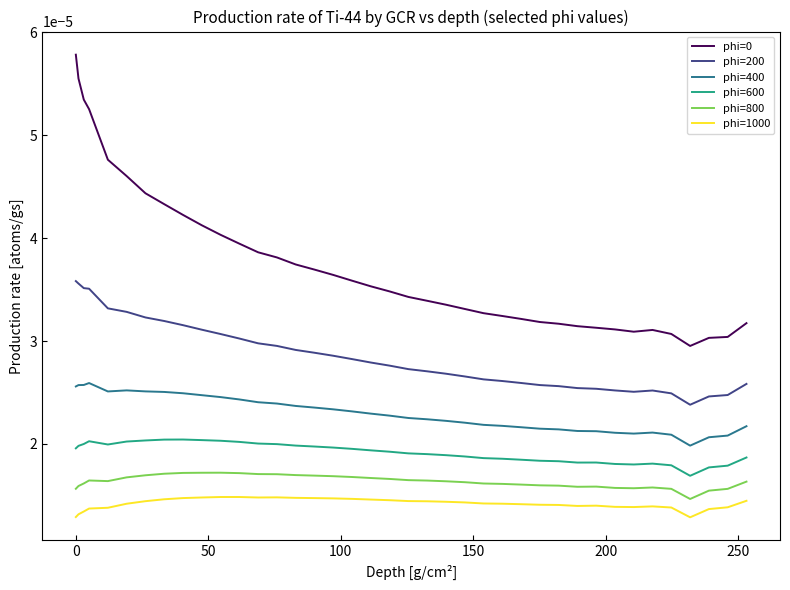

Does the chart display data point markers on the line(s)?

No